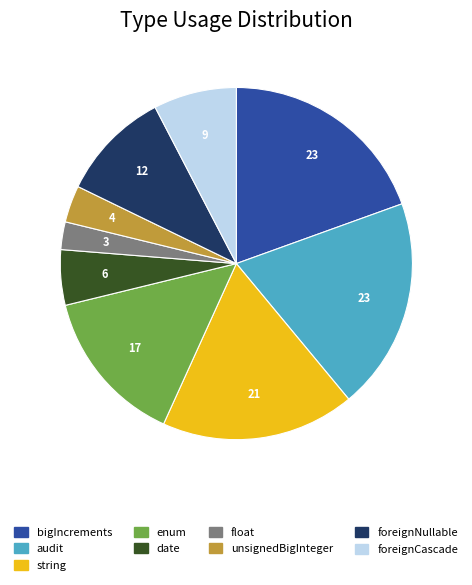

Is there a majority slice in this chart?

No